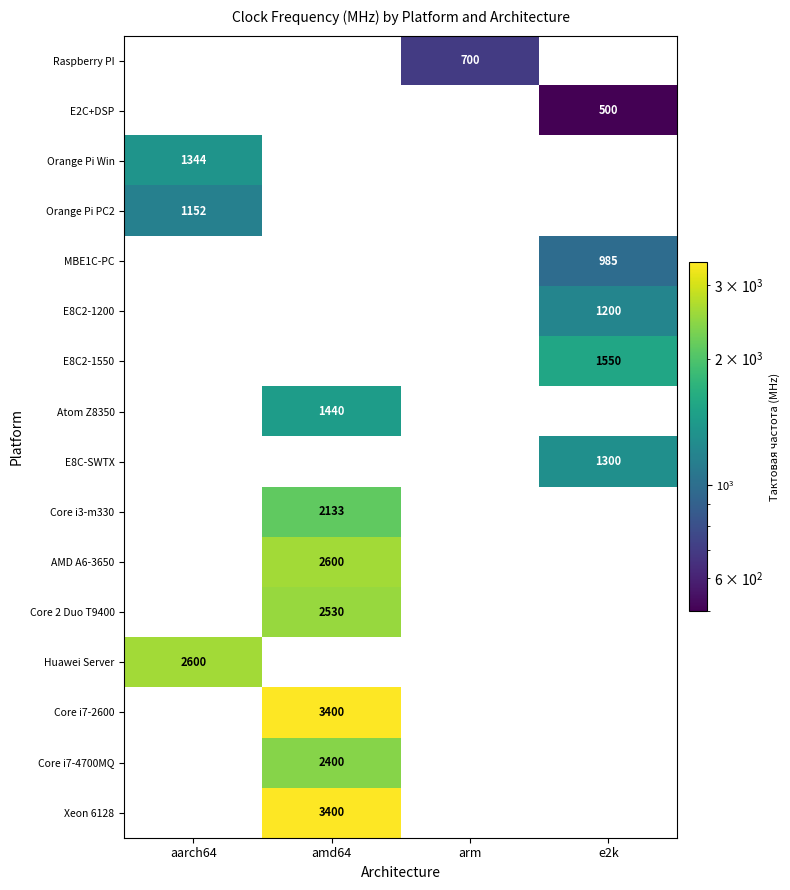

True or false: Orange Pi Win has a value of 2238 at aarch64.

False